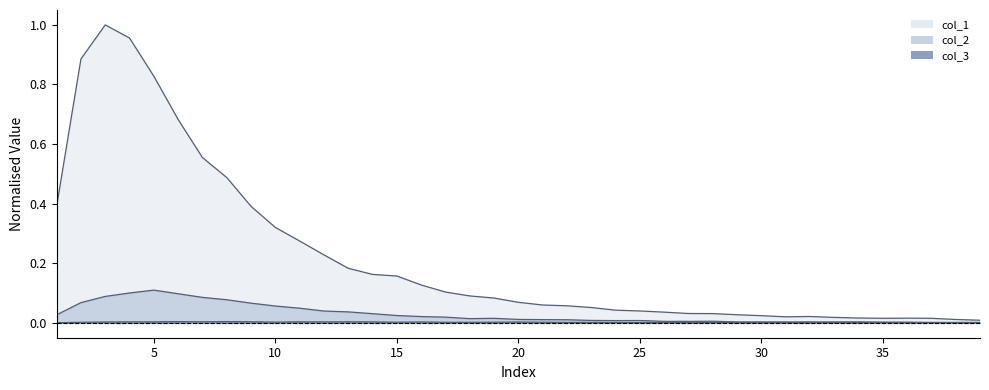

Is it true that col_3 equals 0.0 at 20?

True